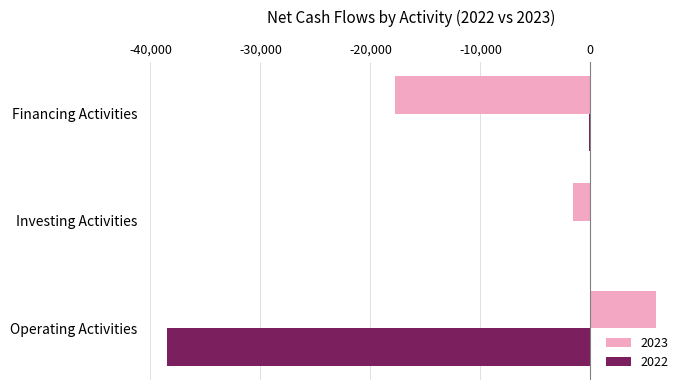

At which label is 2023 closest to -5927?

Investing Activities